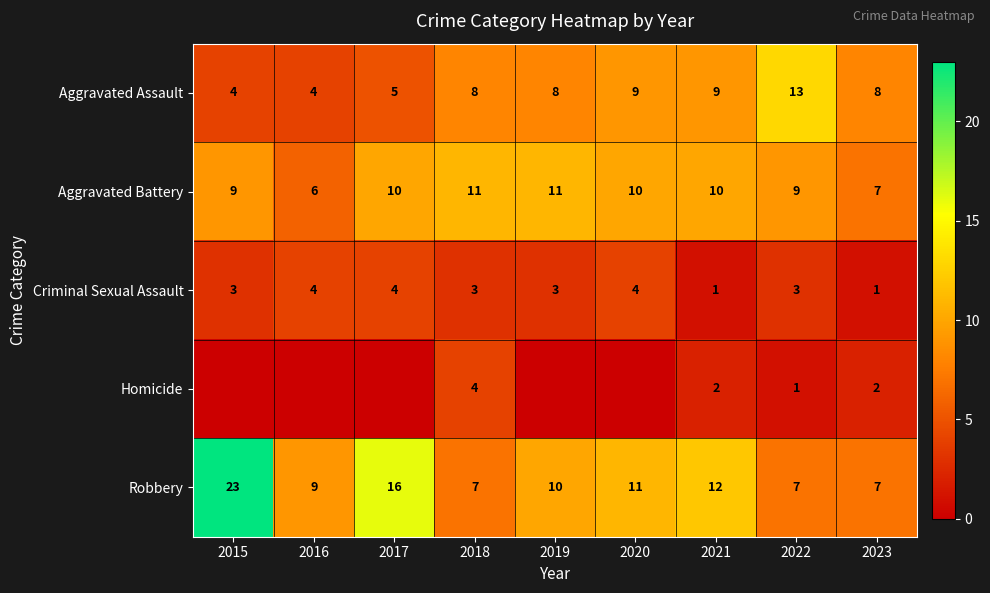

What is the highest value of the Criminal Sexual Assault series?

4